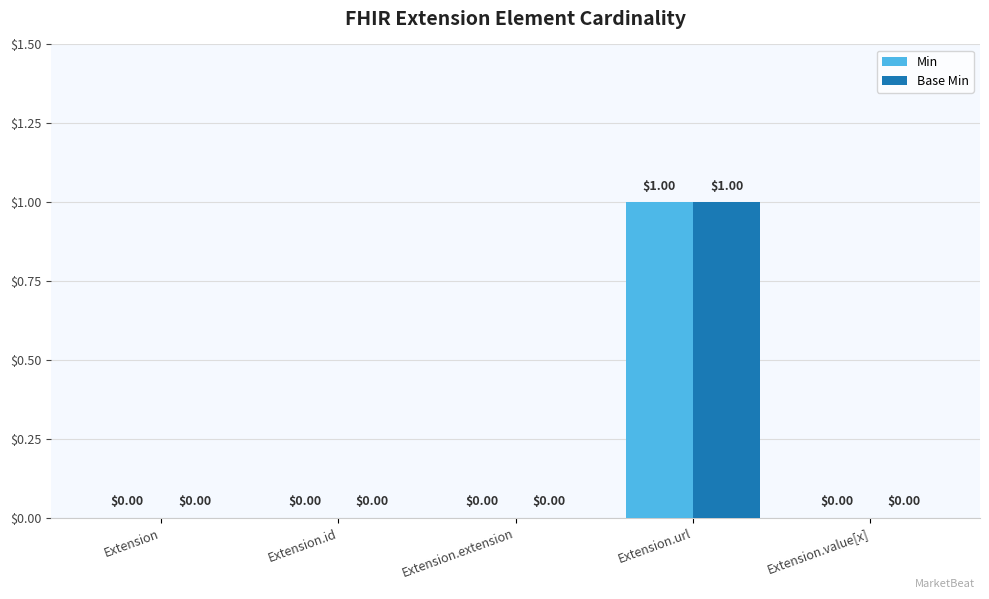

Which label corresponds to the largest value in the chart?

Extension.url